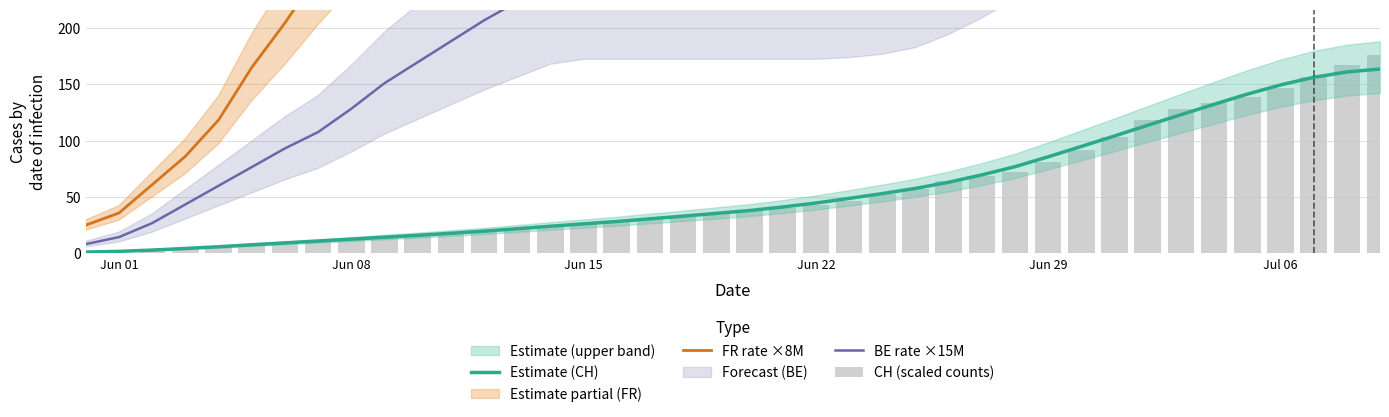

Reading left to right, list all the values displayed in this chart.

Estimate (CH): 1.2	1.8	3.0	4.4	5.9	7.7	9.3	11.0	12.6	14.4	16.1	17.9	19.8	21.9	24.1	26.2	28.3	30.7	33.1	35.5	38.1	41.2	44.7	48.8	53.1	57.7	63.2	69.7	77.0	85.7	94.9	104.2	113.7	123.1	132.3	141.3	149.5	156.3	161.0	163.6
FR rate ×8M: 25.1	35.9	61.0	86.2	118.4	165.0	204.5	247.5	287.0	319.2	365.8	412.5	444.7	480.6	512.8	548.7	588.1	630.6	666.1	701.5	748.1	819.8	894.5	984.0	1070.9	1174.9	1278.9	1368.0	1468.6	1584.0	1699.4	1810.3	1922.3	2041.1	2166.9	2264.0	2339.4	2396.6	2440.0	2453.7
BE rate ×15M: 8.3	14.5	26.9	43.5	60.0	76.6	93.2	107.7	128.3	151.0	169.6	188.2	206.8	223.3	239.8	246.0	246.0	246.0	246.0	246.0	246.0	246.0	246.0	248.1	252.4	260.8	277.5	298.3	323.1	360.4	403.9	453.4	511.3	567.0	620.8	678.9	728.6	769.9	799.1	807.4
CH (scaled counts): 0.0	0.3	2.0	3.8	6.2	8.4	10.0	10.7	12.5	13.6	15.4	17.8	20.6	21.8	23.4	25.8	28.5	30.9	32.5	35.3	38.5	39.9	43.1	46.2	52.8	57.2	64.0	68.3	72.2	81.4	91.9	103.7	118.5	128.4	133.4	138.7	146.8	156.7	166.8	175.7